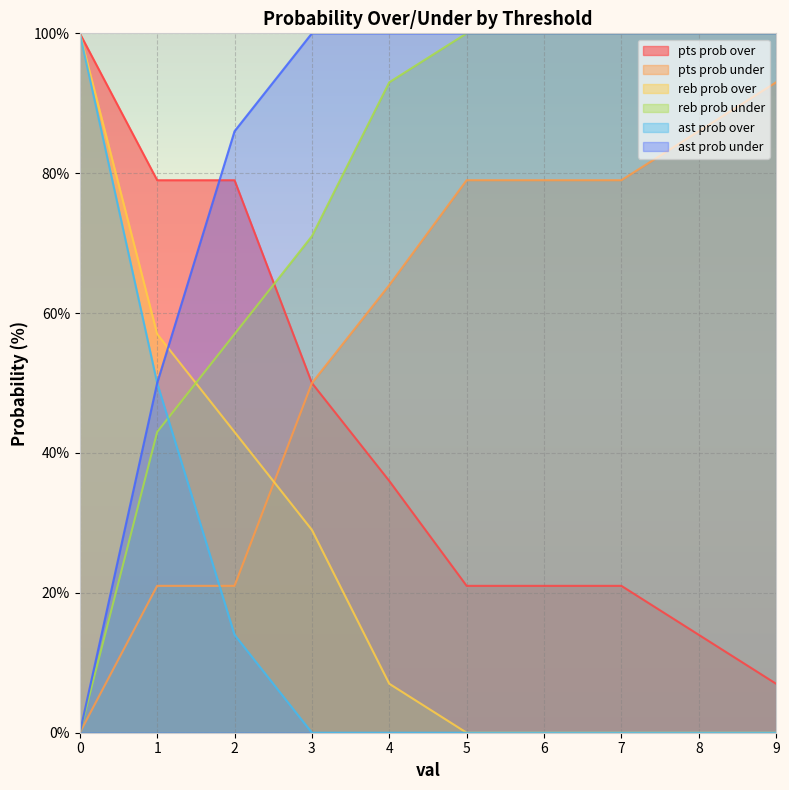

How many lines are shown in the chart?

6